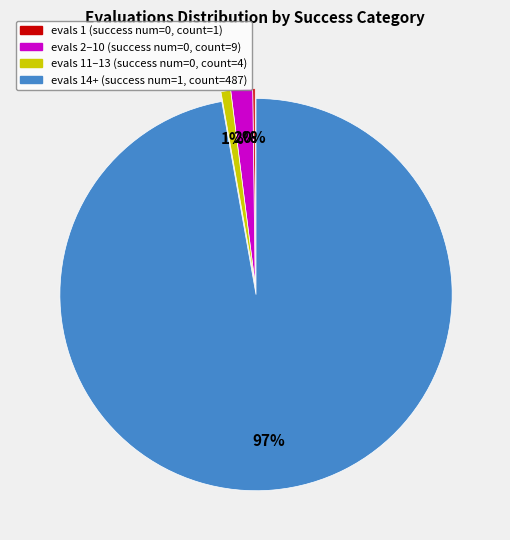

Is there any slice that represents more than half of the pie?

Yes